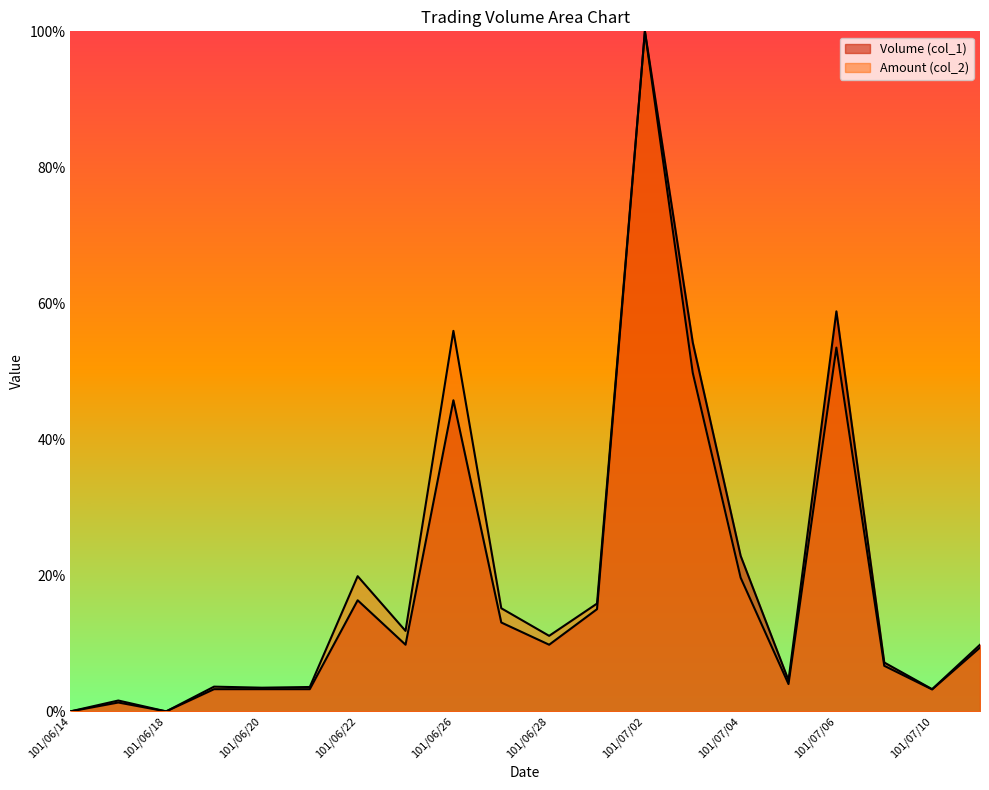

Reading right to left, what are all the values shown in this chart?

Volume (col_1): 101/07/11=9.8	101/07/10=3.3	101/07/09=7.2	101/07/06=58.8	101/07/05=4.6	101/07/04=22.9	101/07/03=54.2	101/07/02=100.0	101/06/29=15.0	101/06/28=9.8	101/06/27=13.1	101/06/26=45.8	101/06/25=9.8	101/06/22=16.3	101/06/21=3.3	101/06/20=3.3	101/06/19=3.3	101/06/18=0.0	101/06/15=1.3	101/06/14=0.0
Amount (col_2): 101/07/11=9.4	101/07/10=3.2	101/07/09=6.7	101/07/06=53.5	101/07/05=4.0	101/07/04=19.7	101/07/03=49.8	101/07/02=100.0	101/06/29=15.9	101/06/28=11.1	101/06/27=15.2	101/06/26=56.0	101/06/25=11.8	101/06/22=19.9	101/06/21=3.6	101/06/20=3.5	101/06/19=3.6	101/06/18=0.0	101/06/15=1.6	101/06/14=0.0